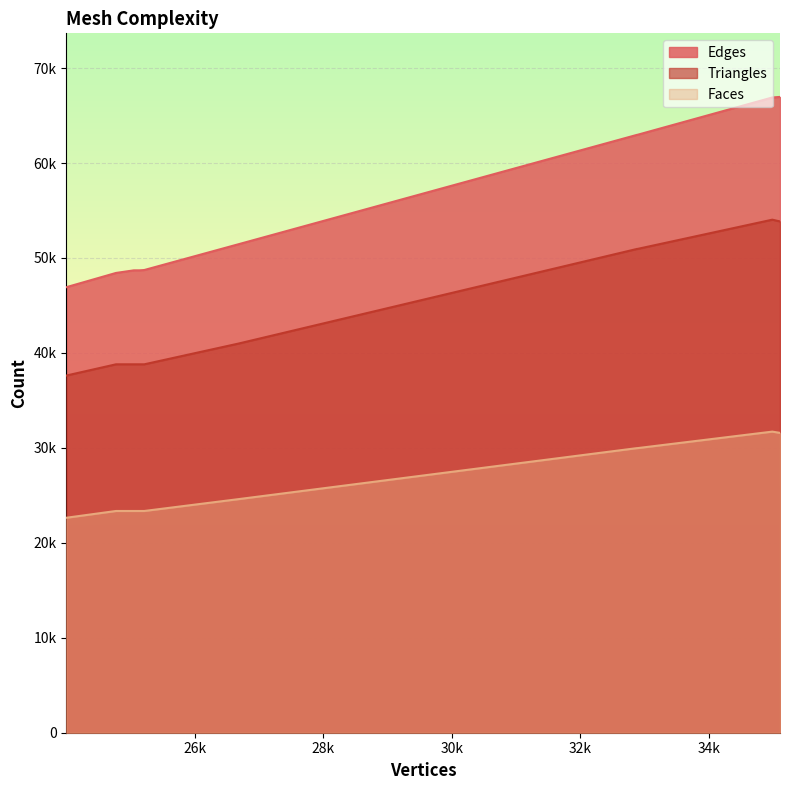

Where does the Faces series first go above 23353?

35111